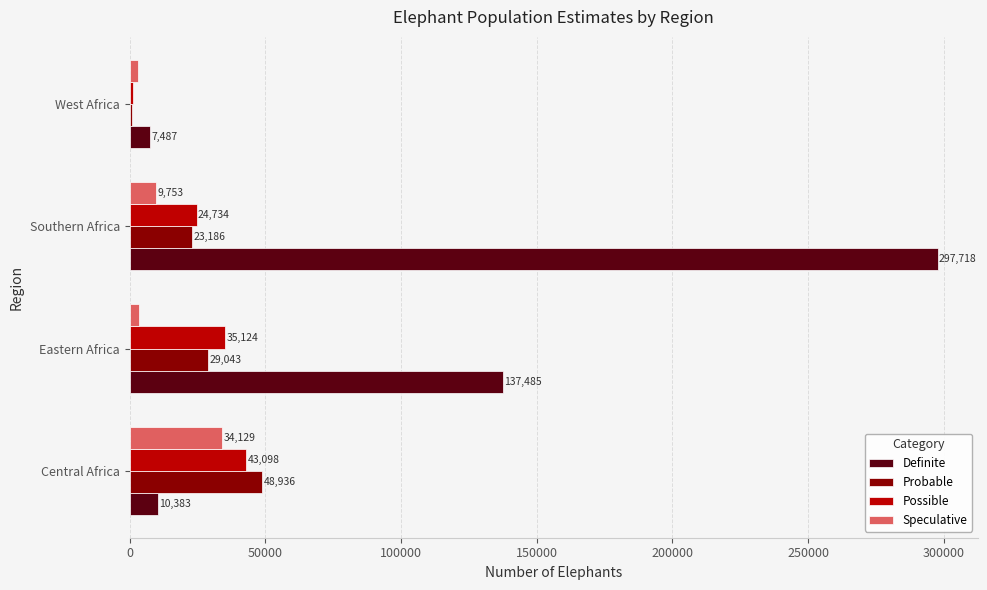

What is the sum of all Probable values?

101900